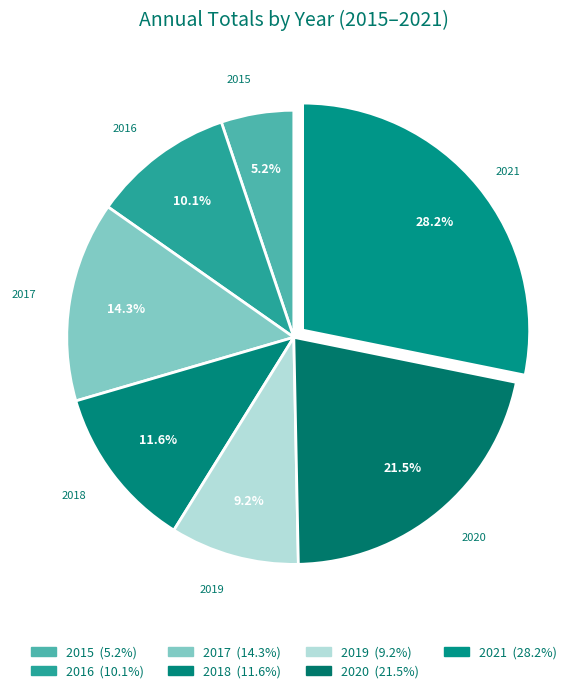

To the nearest percent, what is the difference between the largest and smallest slice percentages?

23%